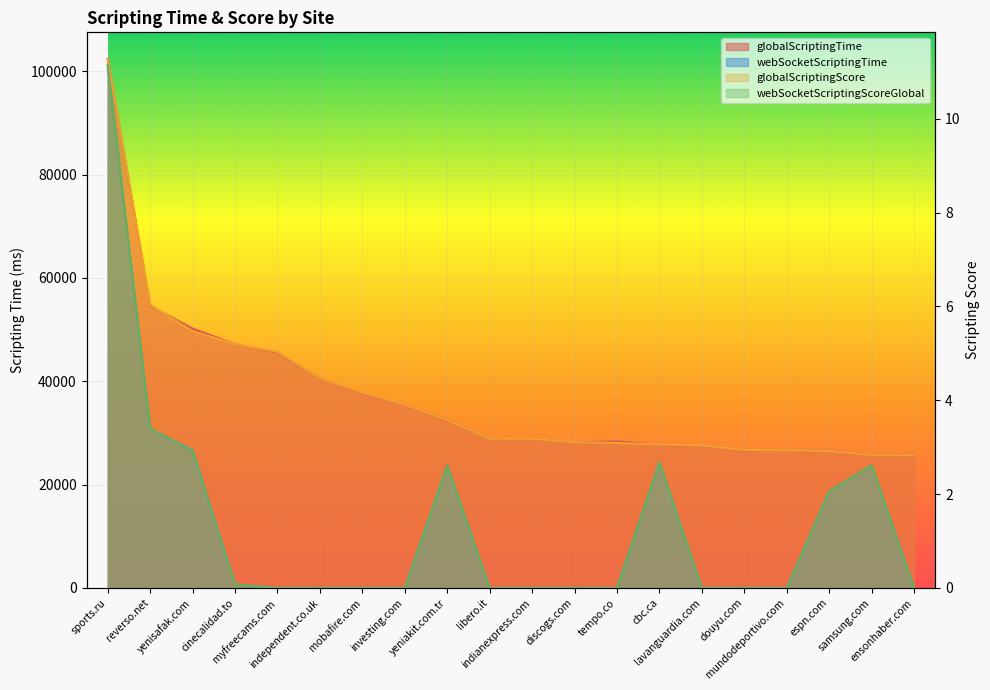

What is the average value of the webSocketScriptingTime series?

12485.1